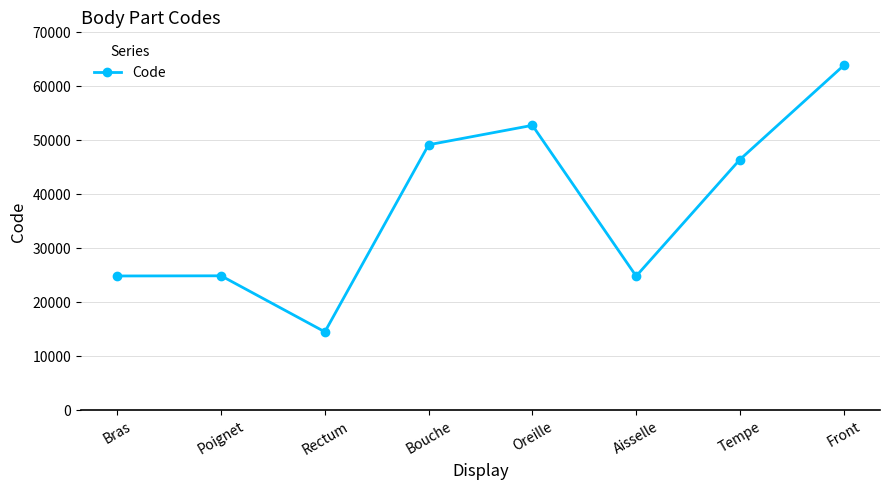

How many lines are shown in the chart?

1